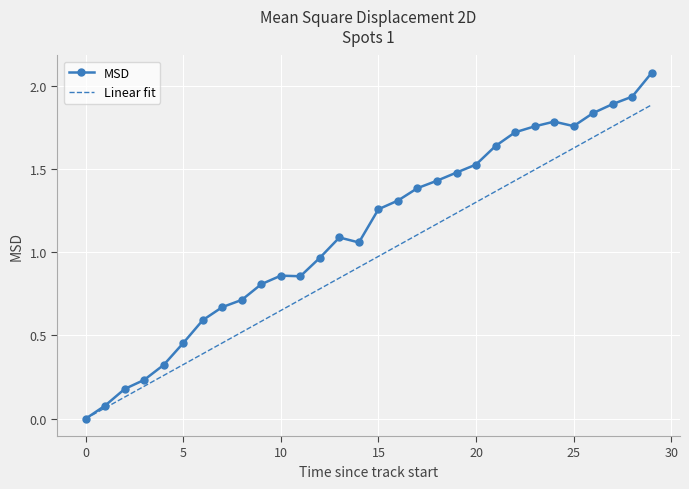

Which series has the largest total across all categories?

MSD